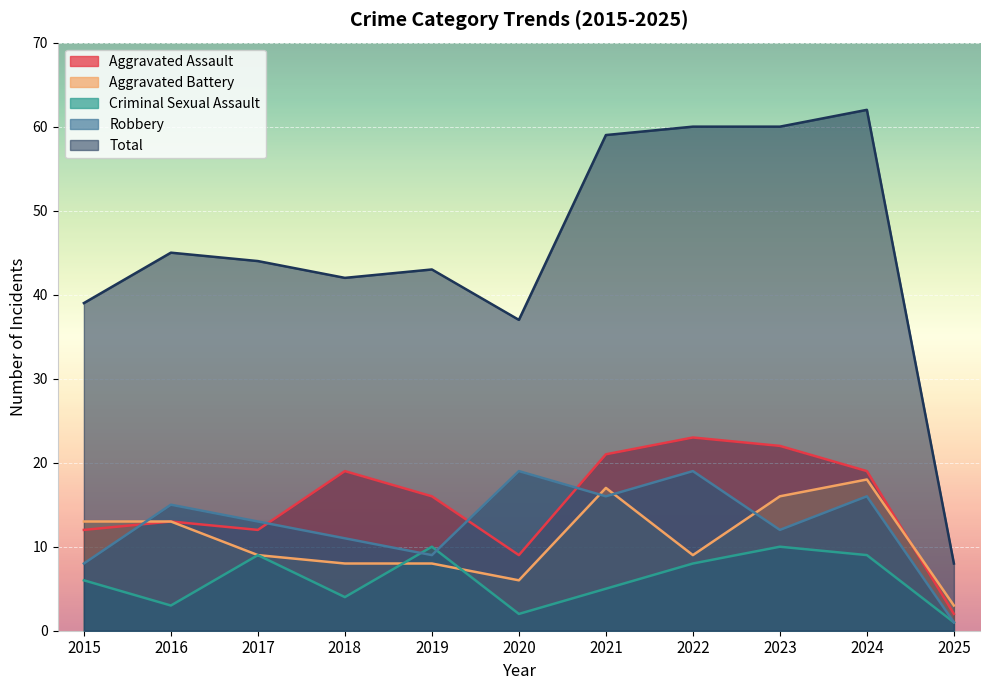

How many lines are shown in the chart?

5